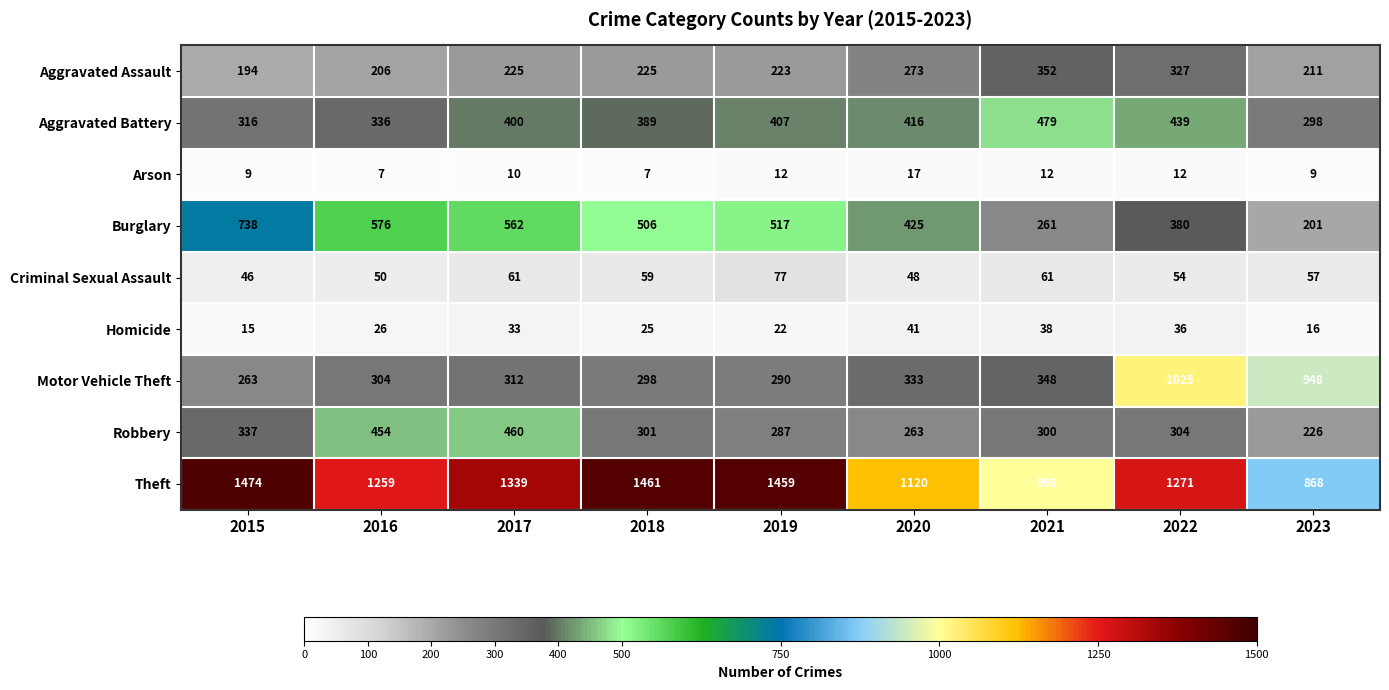

At which label is Robbery closest to 343?

2015